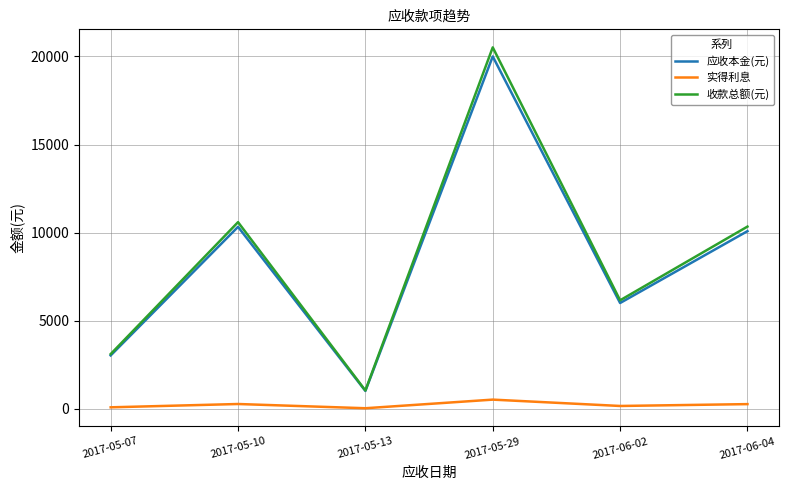

The 应收本金(元) series shows 5070.5 at 2017-05-10. True or false?

False